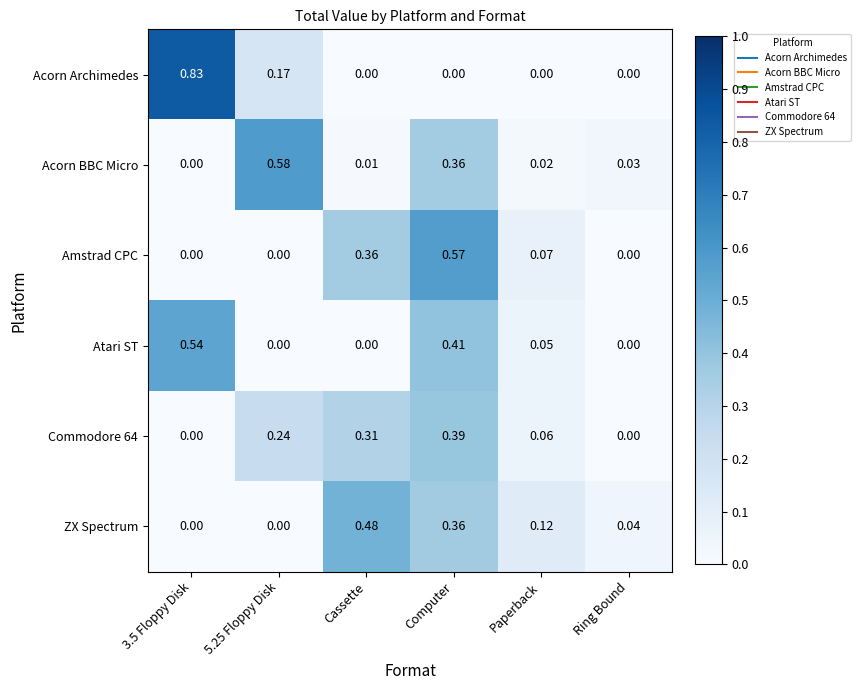

Between 3.5 Floppy Disk and Paperback, which series saw the biggest shift?

Acorn Archimedes